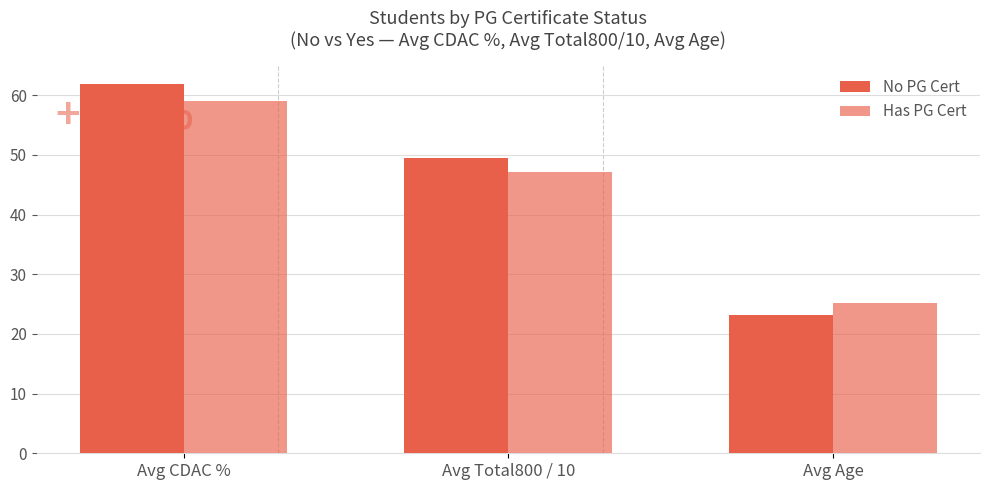

How many bars are there in total?

6